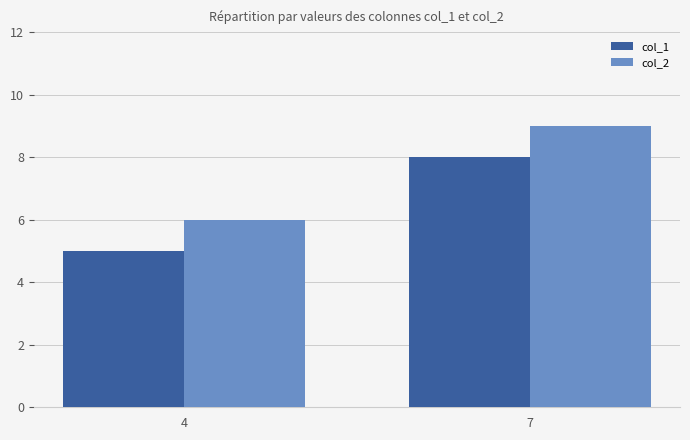

Read the col_1 value at 7.

8